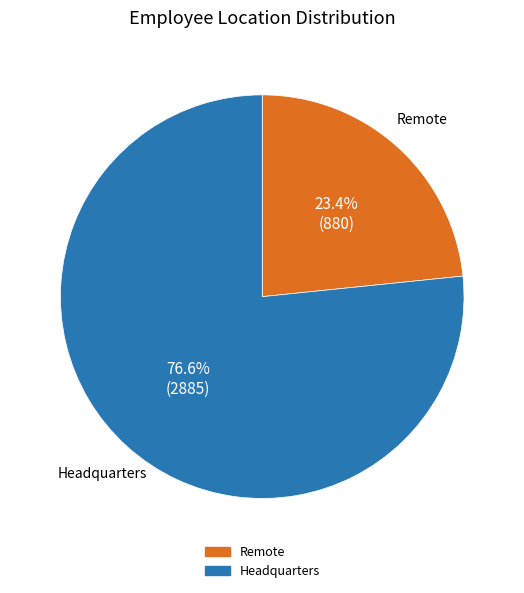

Is it true that Headquarters is 77% of the pie?

True